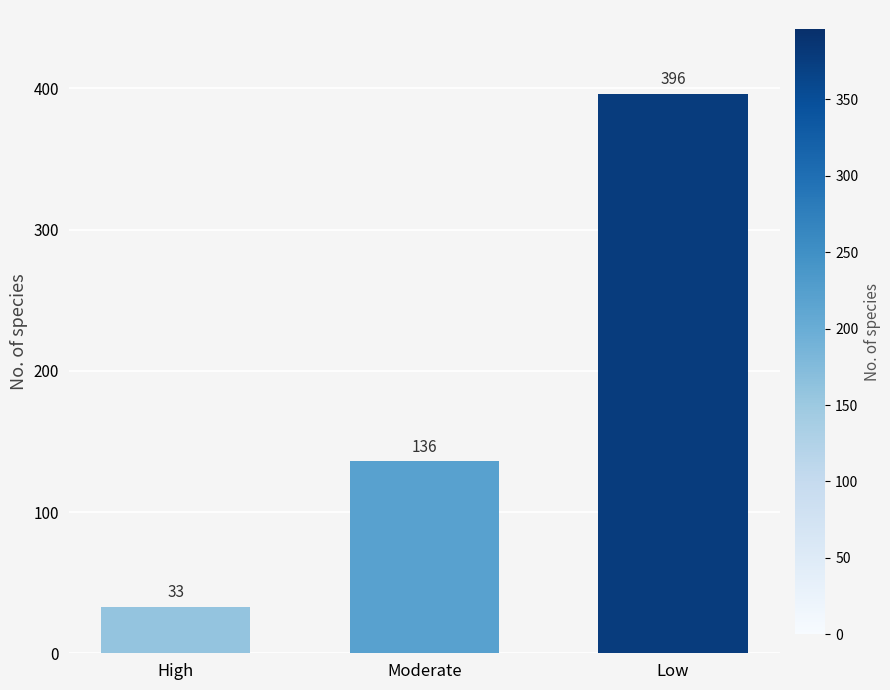

Which label corresponds to the smallest value in the chart?

High